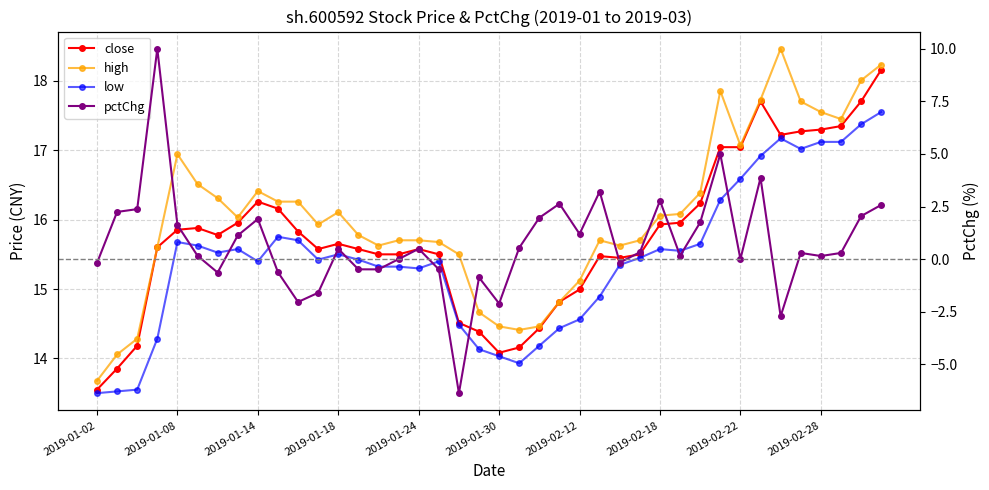

True or false: low has more than 2 points higher than both neighbors.

True